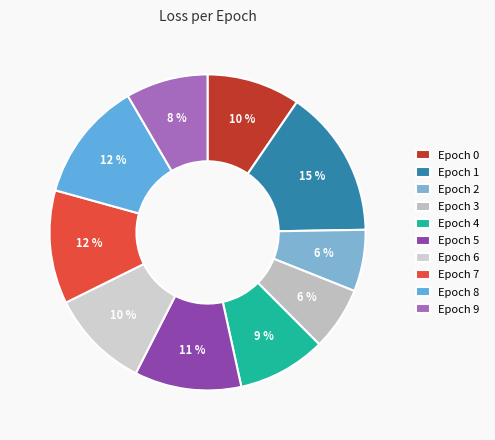

Count the number of slices in the pie.

10